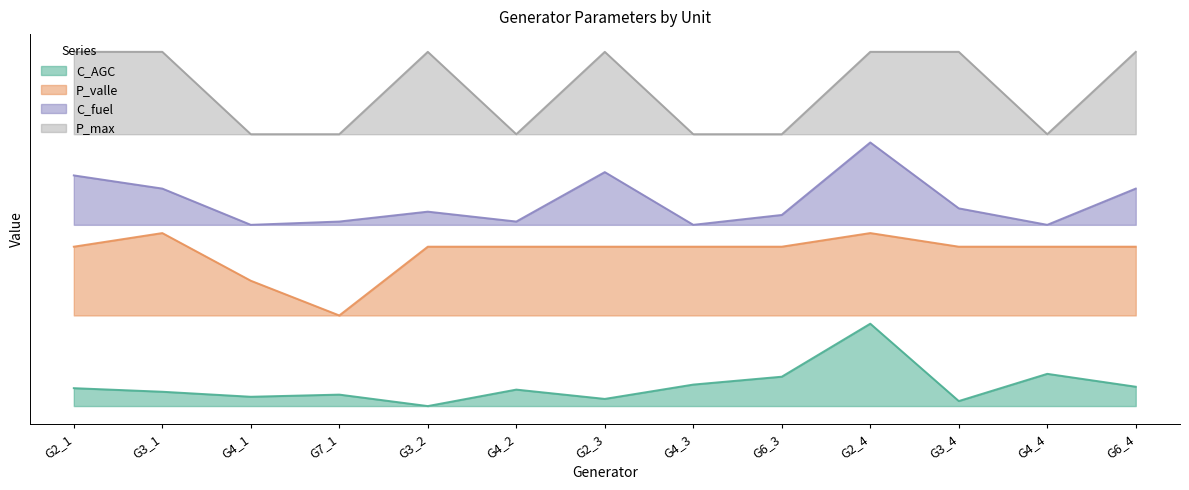

Reading left to right, extract all data points from this chart.

C_AGC: G2_1=0.2	G3_1=0.2	G4_1=0.1	G7_1=0.1	G3_2=0.0	G4_2=0.2	G2_3=0.1	G4_3=0.3	G6_3=0.4	G2_4=1.0	G3_4=0.1	G4_4=0.4	G6_4=0.2
P_valle: G2_1=1.9	G3_1=2.1	G4_1=1.5	G7_1=1.1	G3_2=1.9	G4_2=1.9	G2_3=1.9	G4_3=1.9	G6_3=1.9	G2_4=2.1	G3_4=1.9	G4_4=1.9	G6_4=1.9
C_fuel: G2_1=2.8	G3_1=2.6	G4_1=2.2	G7_1=2.2	G3_2=2.4	G4_2=2.2	G2_3=2.8	G4_3=2.2	G6_3=2.3	G2_4=3.2	G3_4=2.4	G4_4=2.2	G6_4=2.6
P_max: G2_1=4.3	G3_1=4.3	G4_1=3.3	G7_1=3.3	G3_2=4.3	G4_2=3.3	G2_3=4.3	G4_3=3.3	G6_3=3.3	G2_4=4.3	G3_4=4.3	G4_4=3.3	G6_4=4.3